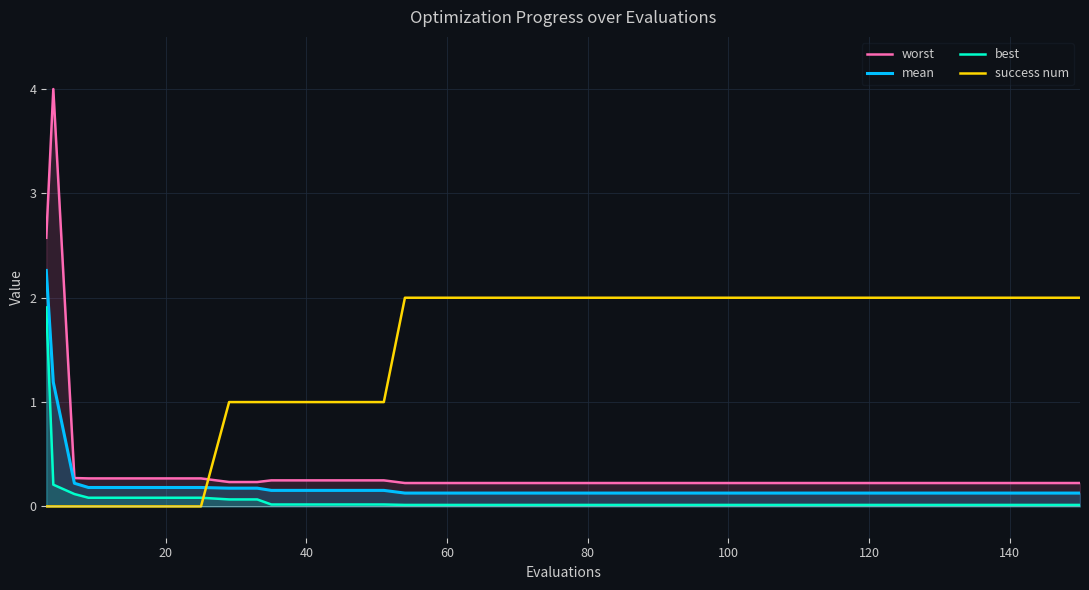

What is the average value of the best series?

0.1